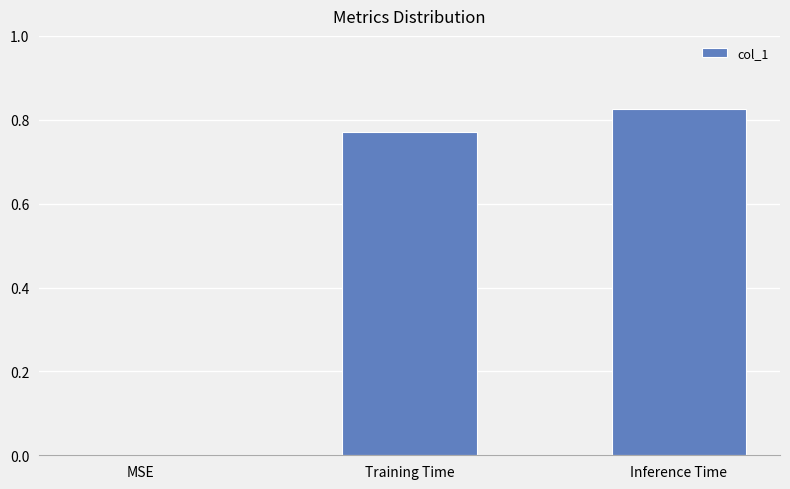

How many data points does each series have?

3